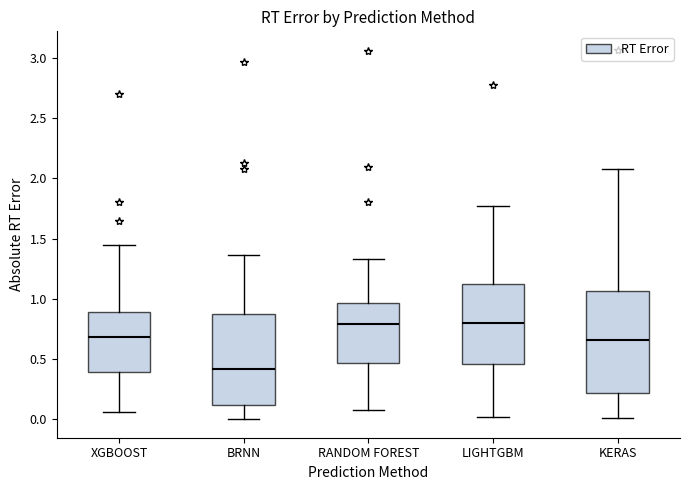

Reading left to right, transcribe this box plot: for each box, give where its median line is, the range the box spans, and where its two whiskers end, as read against the y-axis. The values are not printed on the chart, so give them approximately, as read against the axis.

XGBOOST: median 0.70, box 0.40 to 0.90, whiskers 0.05 to 1.45
BRNN: median 0.40, box 0.10 to 0.85, whiskers 0.00 to 1.35
RANDOM FOREST: median 0.80, box 0.45 to 0.95, whiskers 0.10 to 1.35
LIGHTGBM: median 0.80, box 0.45 to 1.10, whiskers 0.00 to 1.75
KERAS: median 0.65, box 0.20 to 1.05, whiskers 0.00 to 2.10